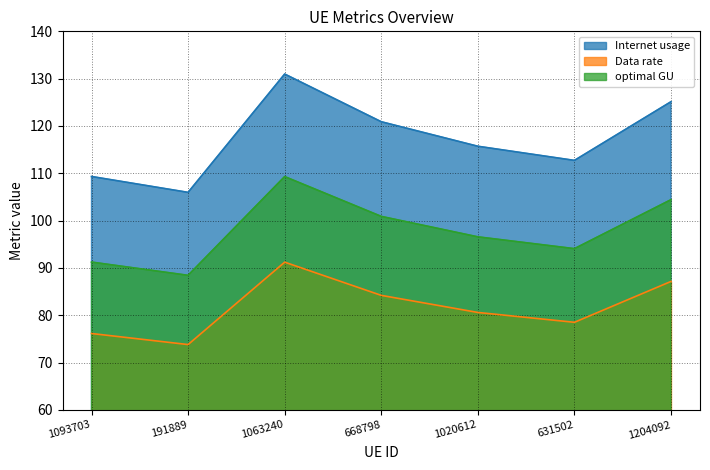

Is it true that Data rate equals 84.2 at 668798?

True